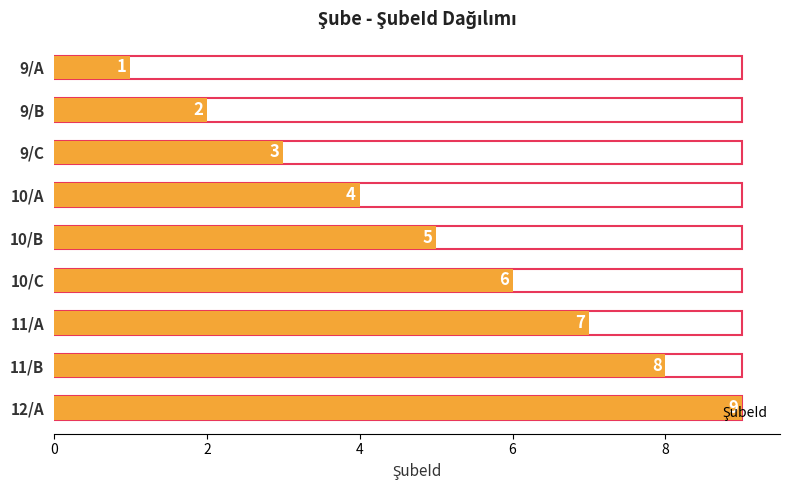

Which label corresponds to the smallest value in the chart?

9/A